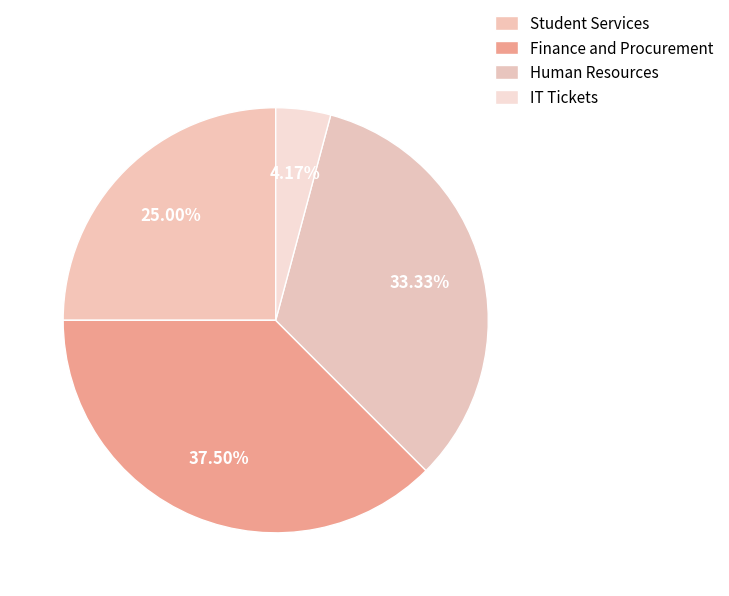

The Human Resources slice represents 33% of the pie. True or false?

True